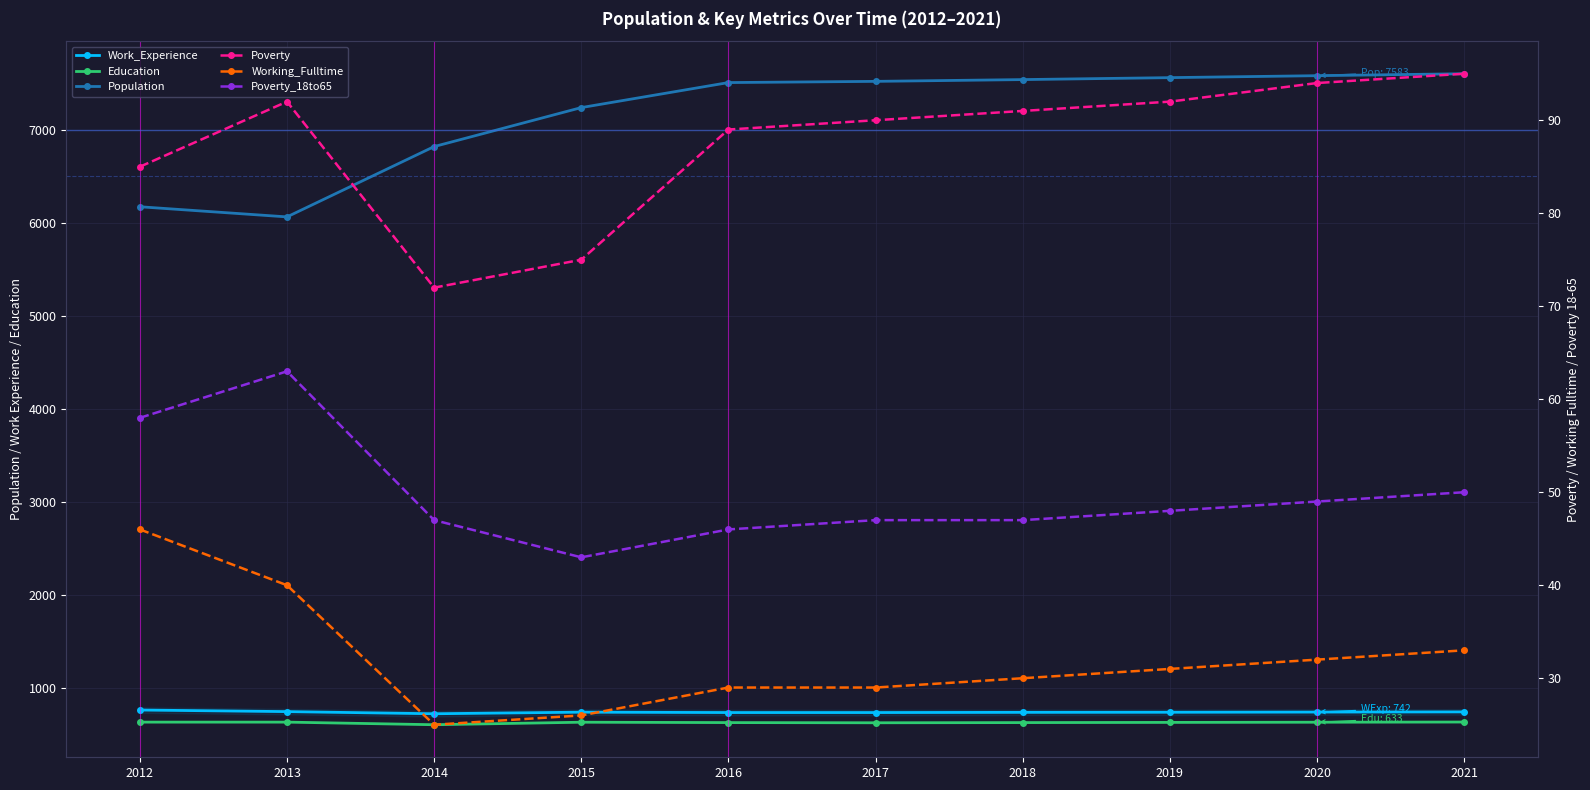

What is the value of the Poverty_18to65 point at the 3rd from the left?

47